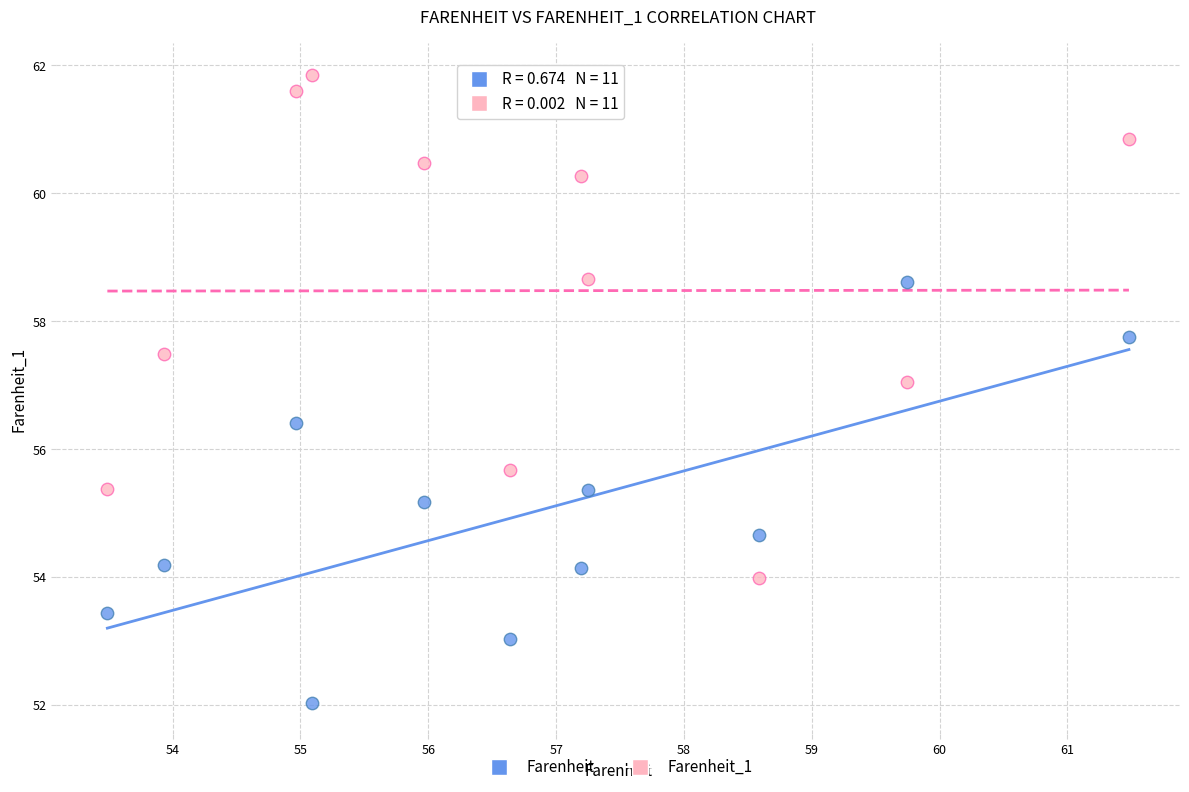

What are all the series names shown in the legend?

Farenheit, Farenheit_1